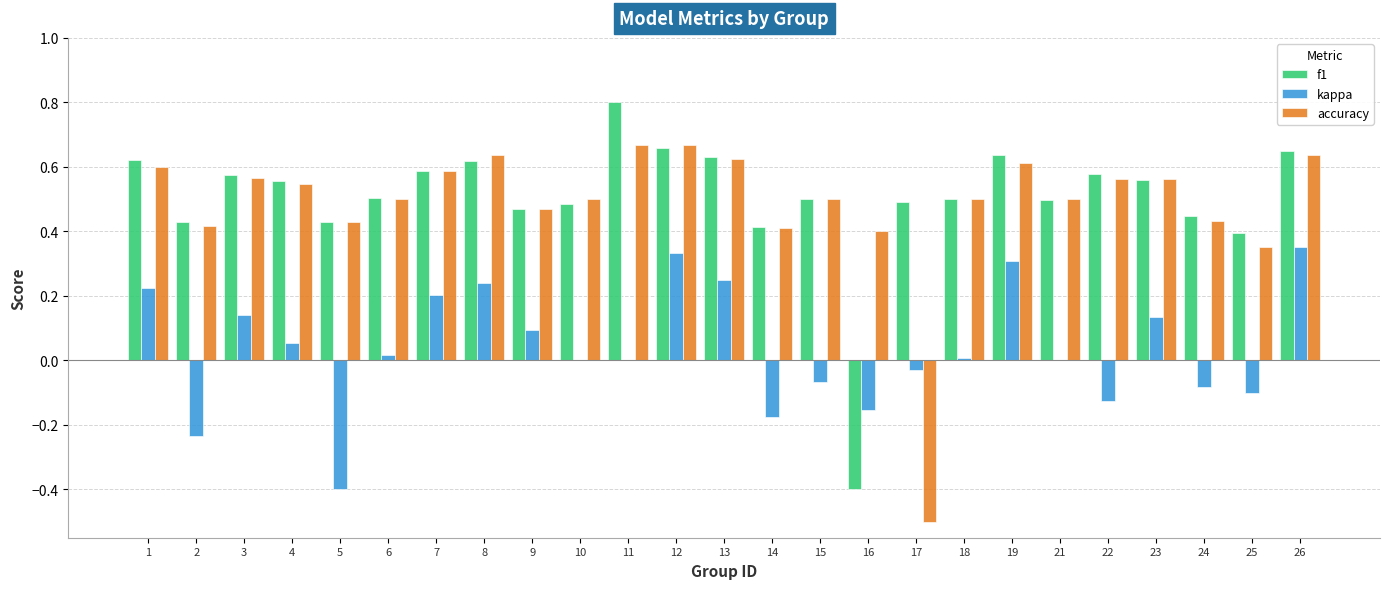

Is it true that f1 equals 0.8 at 10?

False